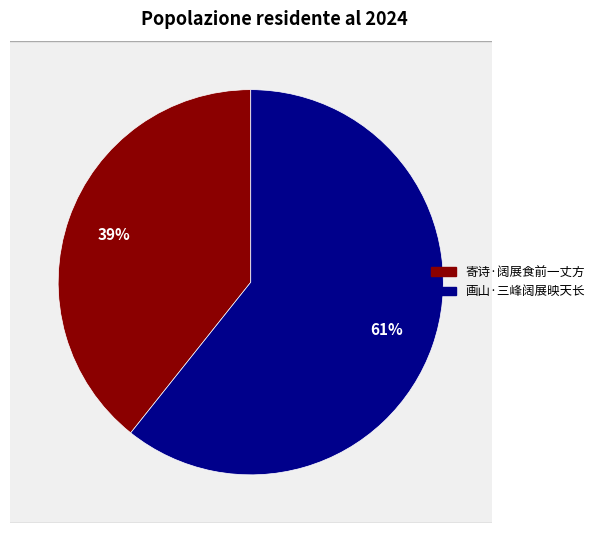

To the nearest percent, what portion does 寄诗·阔展食前一丈方 represent?

39%